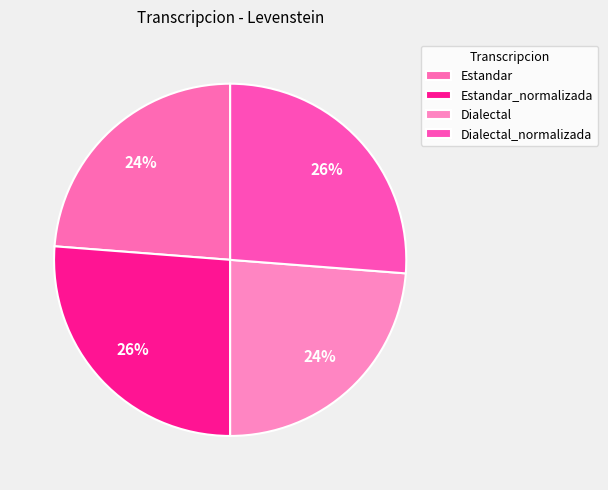

How many segments does this pie chart have?

4